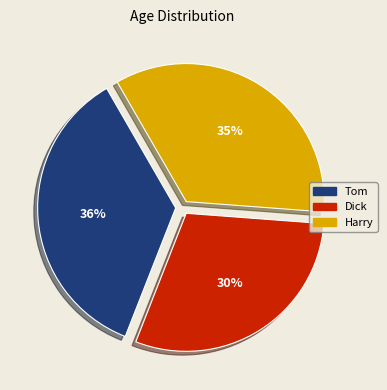

What is the smallest slice in the pie chart?

Dick